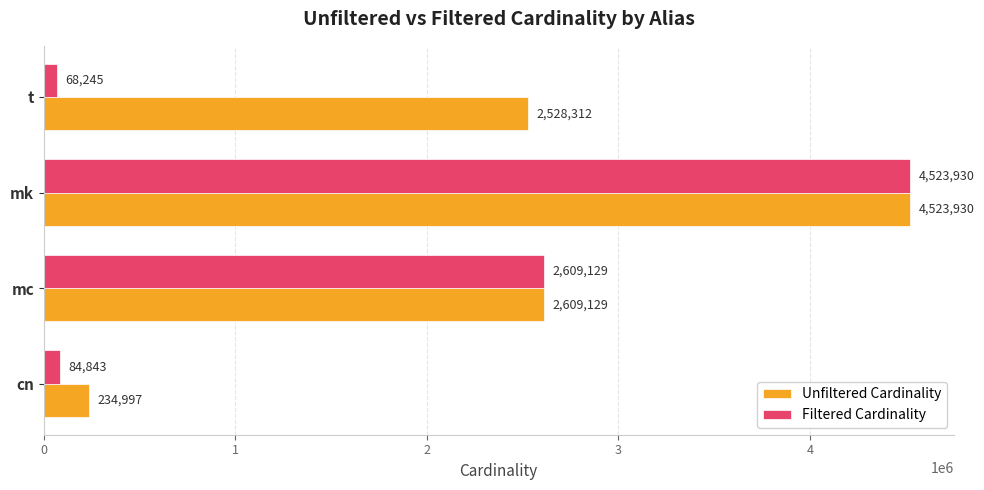

Which series has the largest total across all categories?

Unfiltered Cardinality